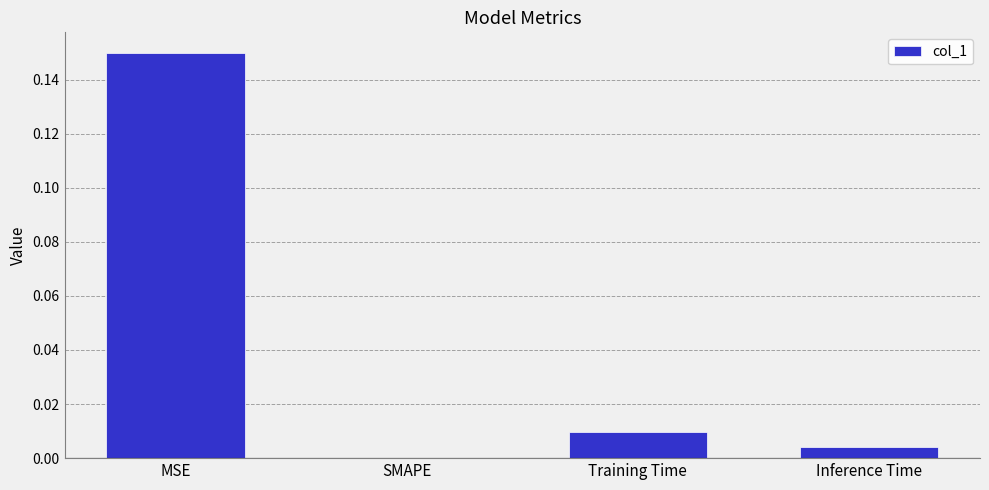

The chart shows a value of 0.0 at SMAPE. True or false?

True